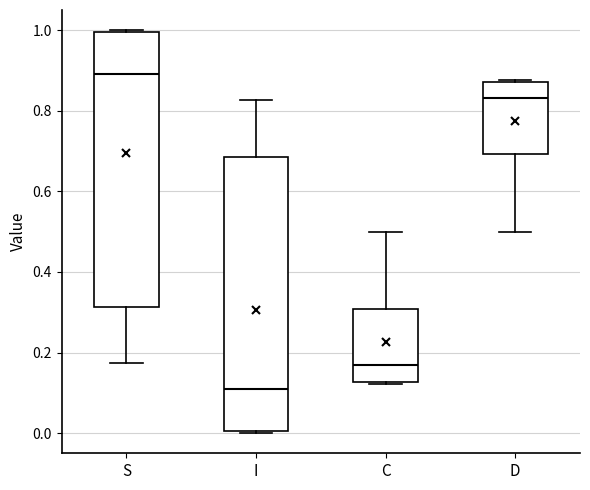

Reading left to right, transcribe this box plot: for each box, give where its median line is, the range the box spans, and where its two whiskers end, as read against the y-axis. The values are not printed on the chart, so give them approximately, as read against the axis.

S: median 0.90, box 0.32 to 1.00, whiskers 0.18 to 1.00
I: median 0.10, box 0.00 to 0.68, whiskers 0.00 to 0.82
C: median 0.16, box 0.12 to 0.30, whiskers 0.12 to 0.50
D: median 0.84, box 0.70 to 0.88, whiskers 0.50 to 0.88